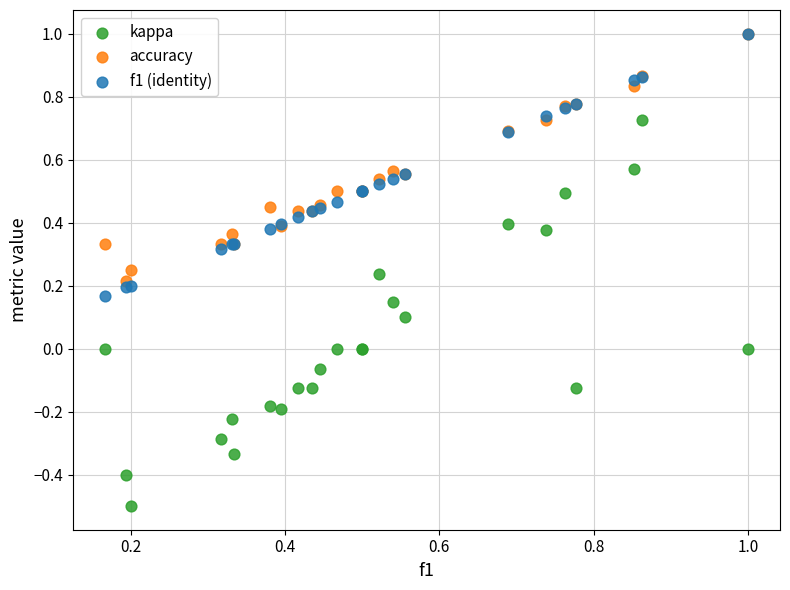

What are all the series names shown in the legend?

kappa, accuracy, f1 (identity)